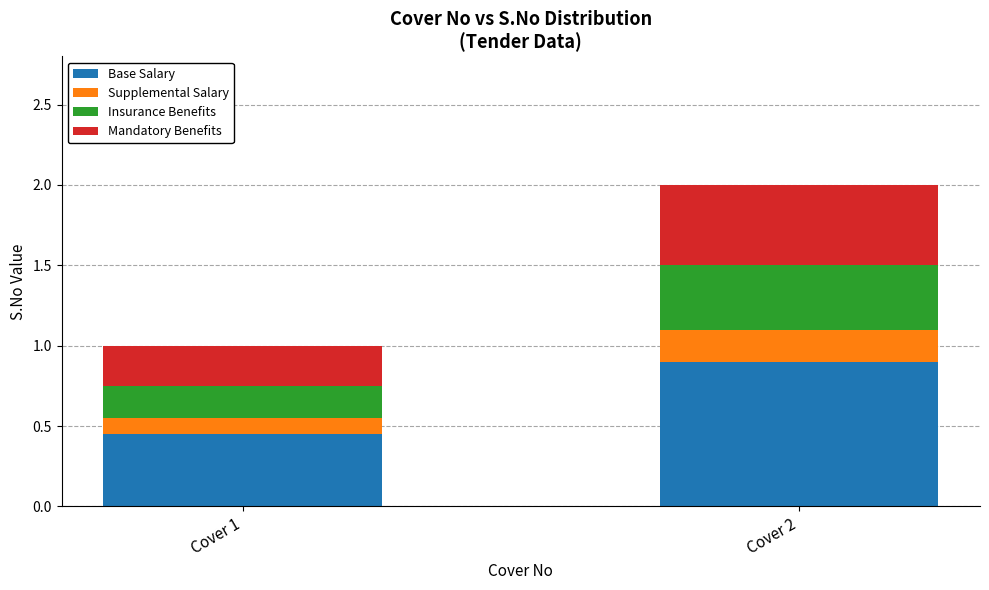

The Base Salary series shows 0.9 at Cover 2. True or false?

True